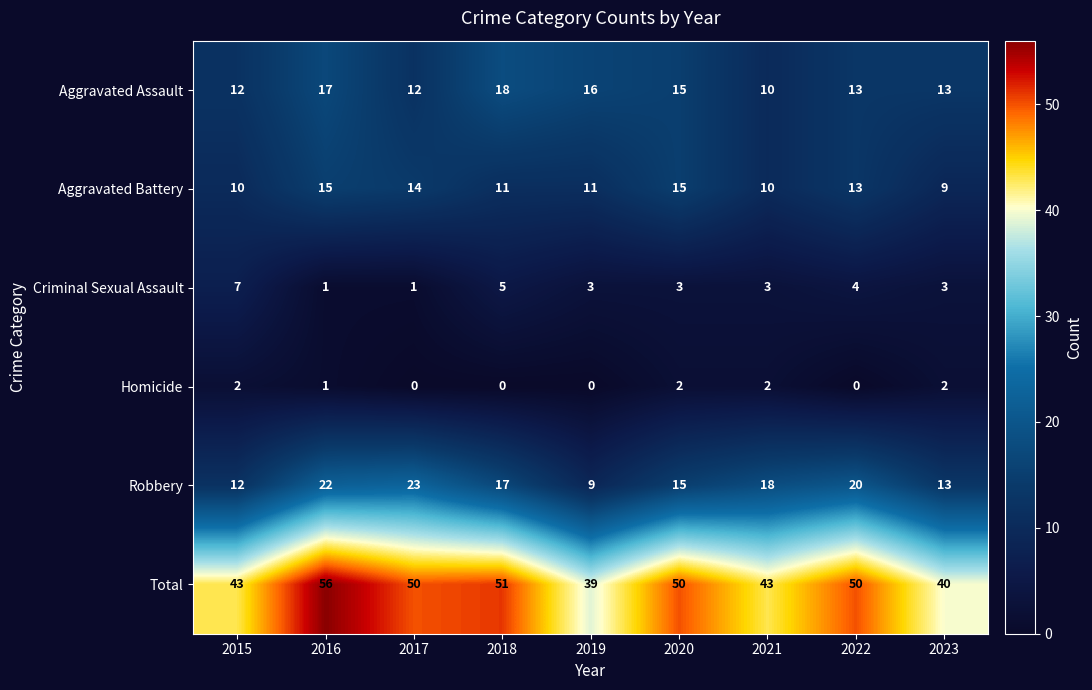

How many Aggravated Assault values are between 12 and 16?

6